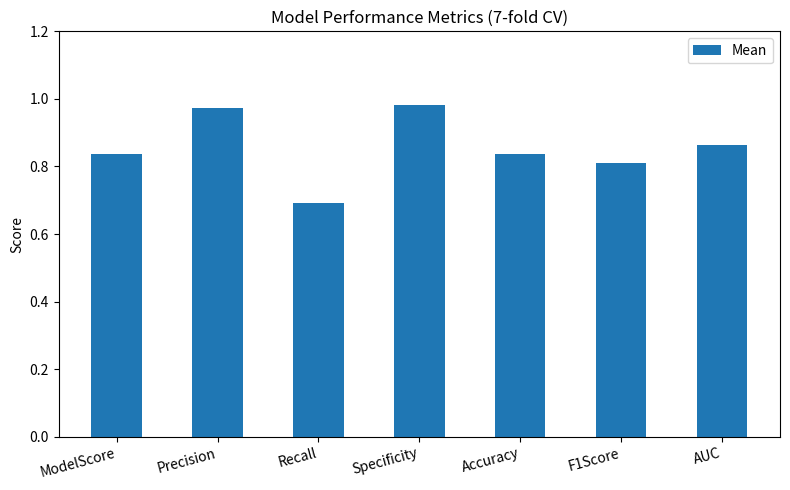

What position from the left is F1Score?

6